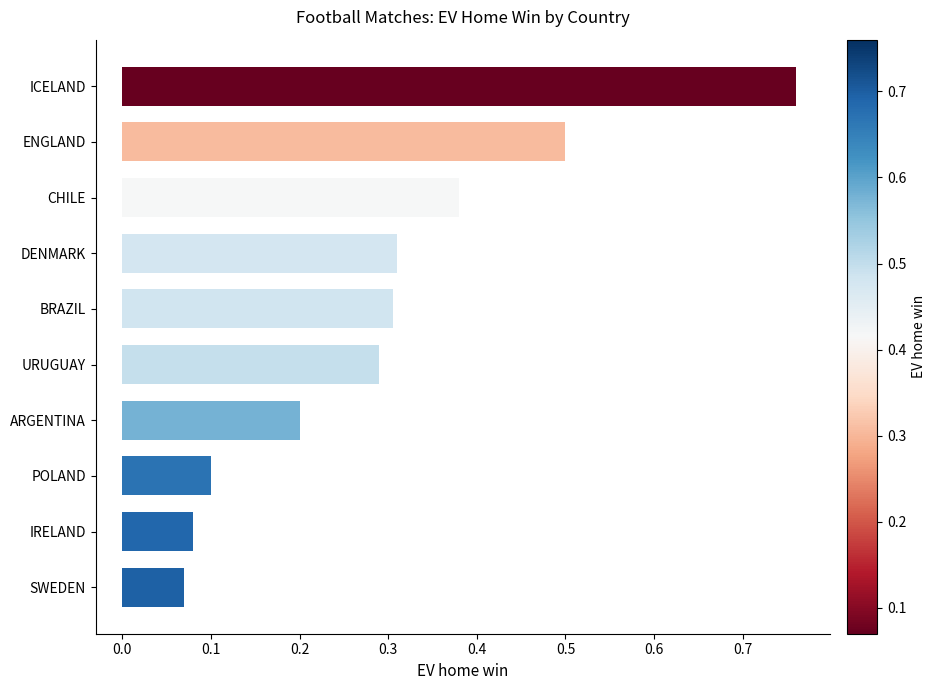

What is the sum of all values?

3.0